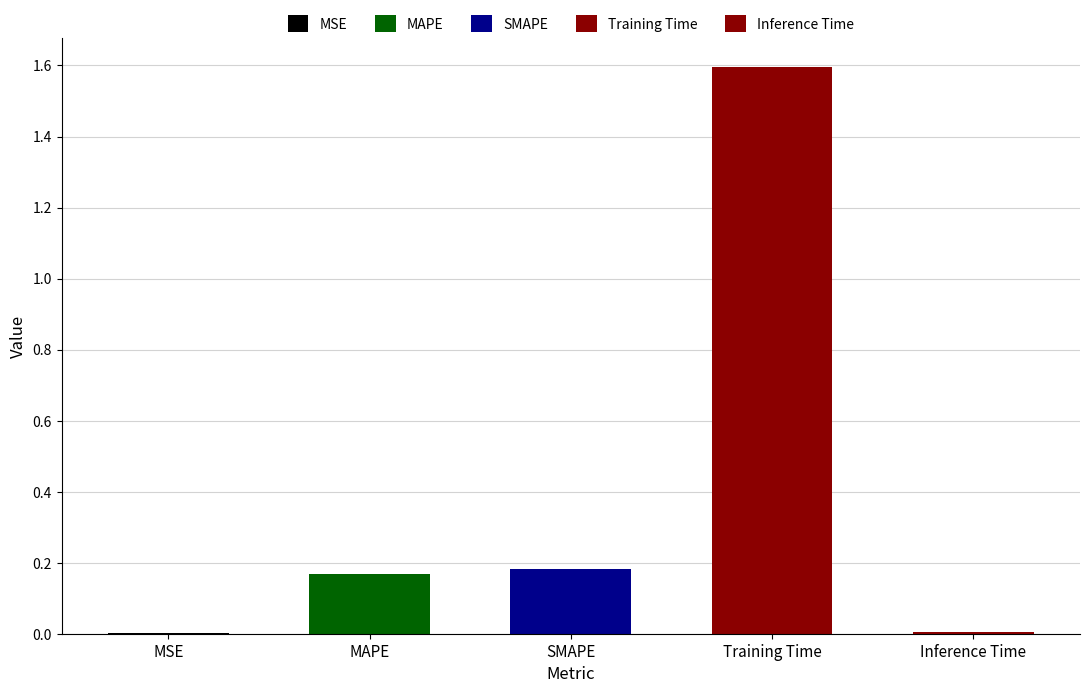

Reading left to right, transcribe all the data shown in this chart.

MSE=0.0	MAPE=0.2	SMAPE=0.2	Training Time=1.6	Inference Time=0.0